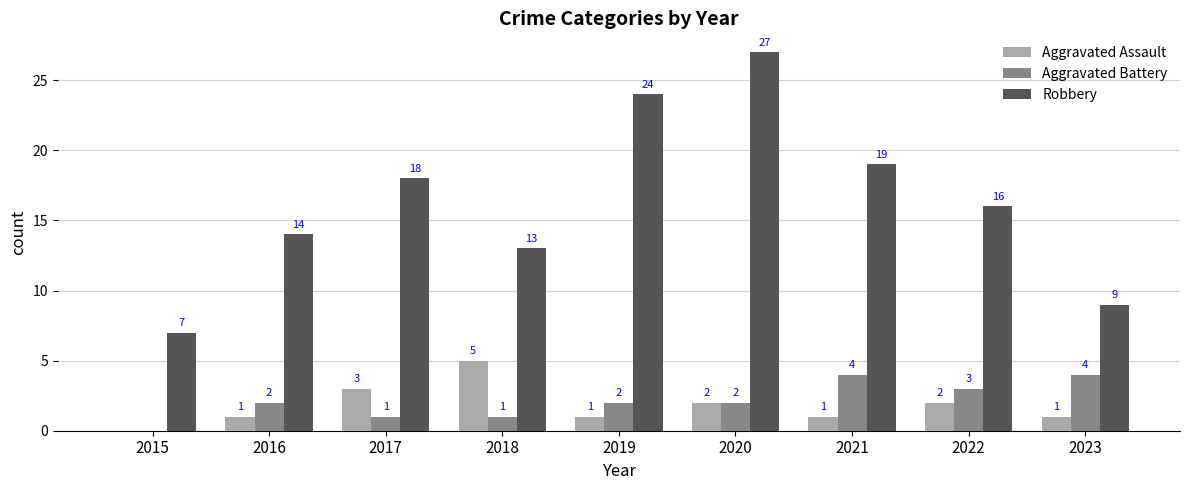

What is the maximum value for Aggravated Battery?

4